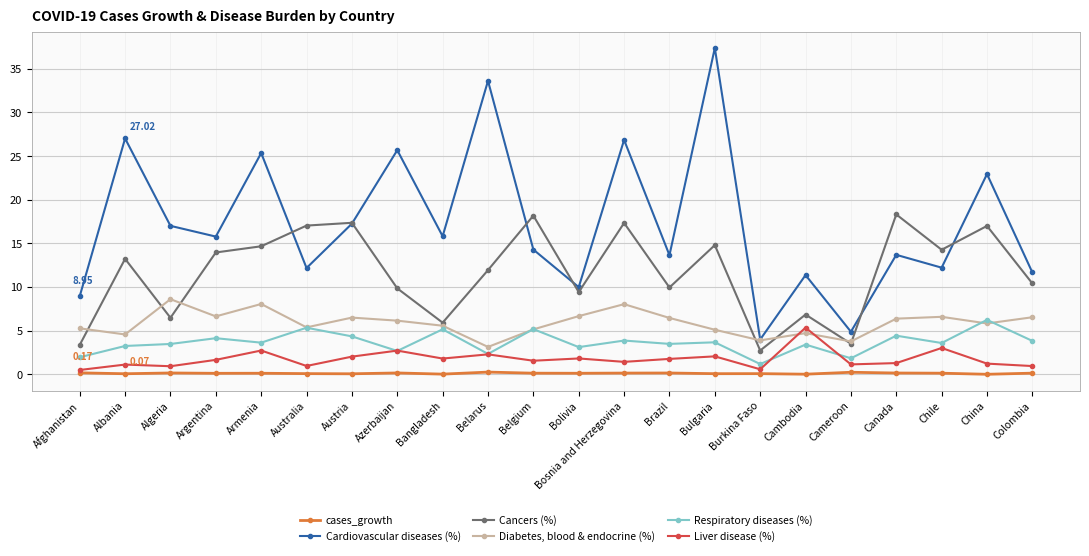

How many data points does each series have?

22